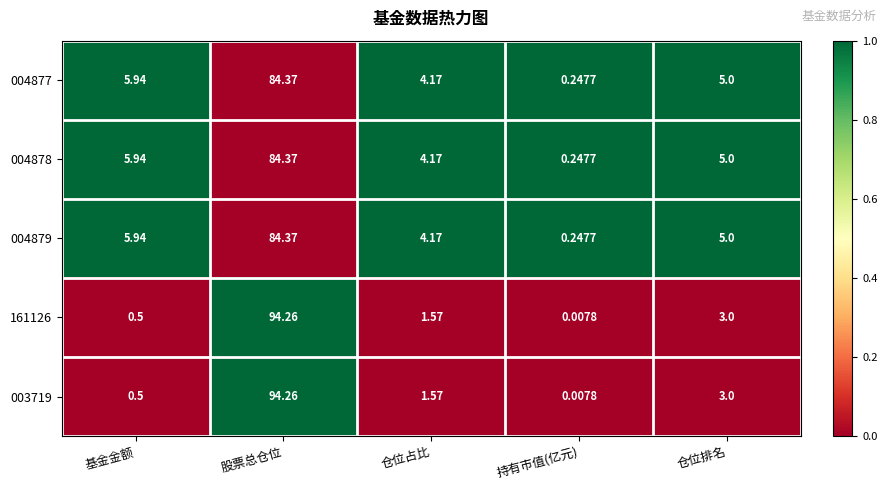

At how many categories does at least one series exceed 0?

5